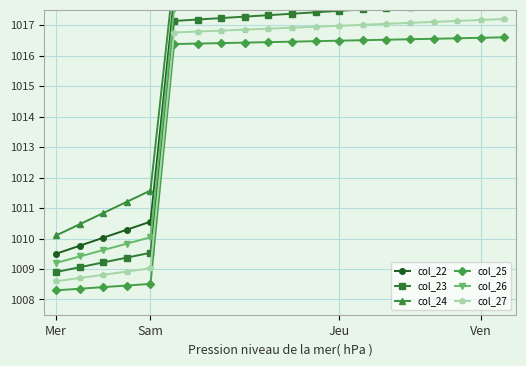

Which series has the largest range (max minus min)?

col_24